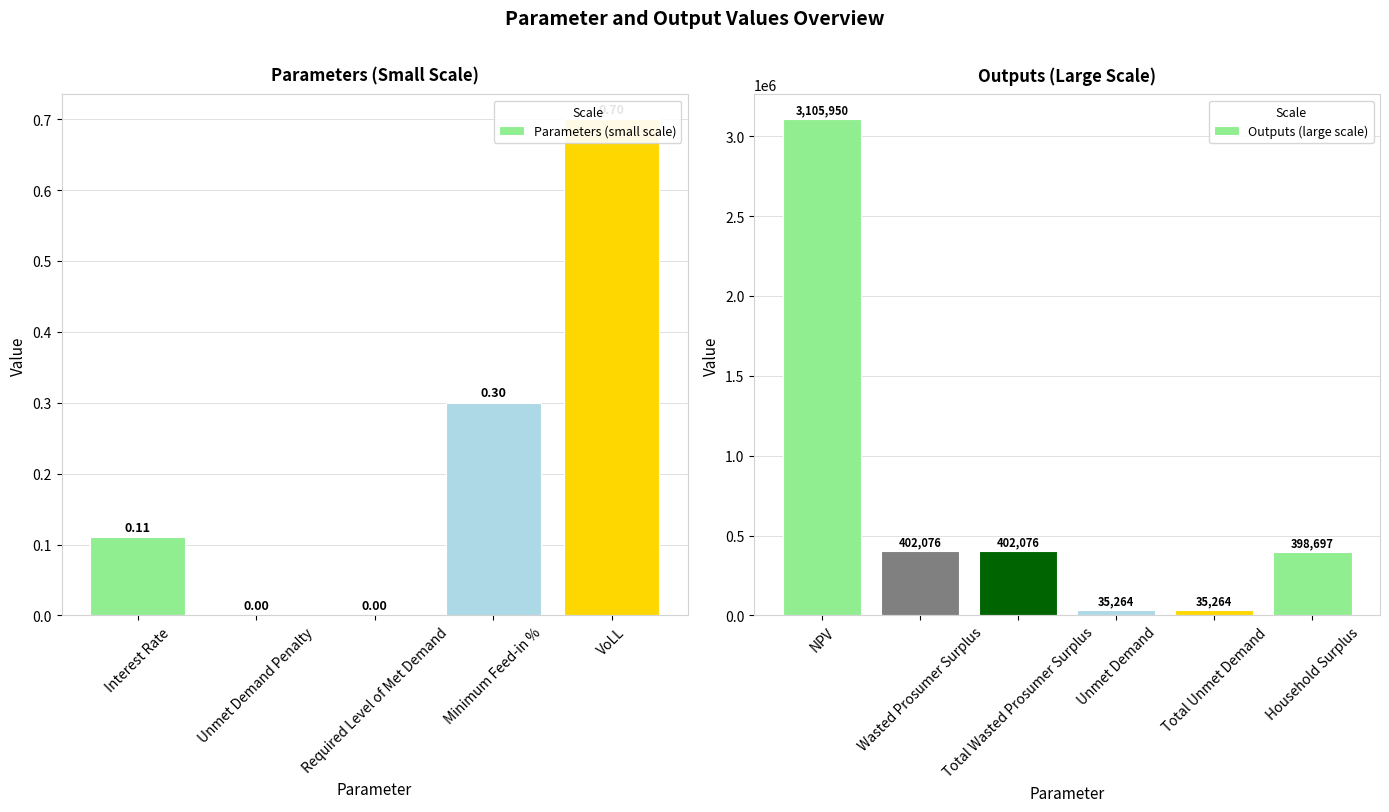

The chart shows a value of 687506.0 at Wasted Prosumer Surplus. True or false?

False